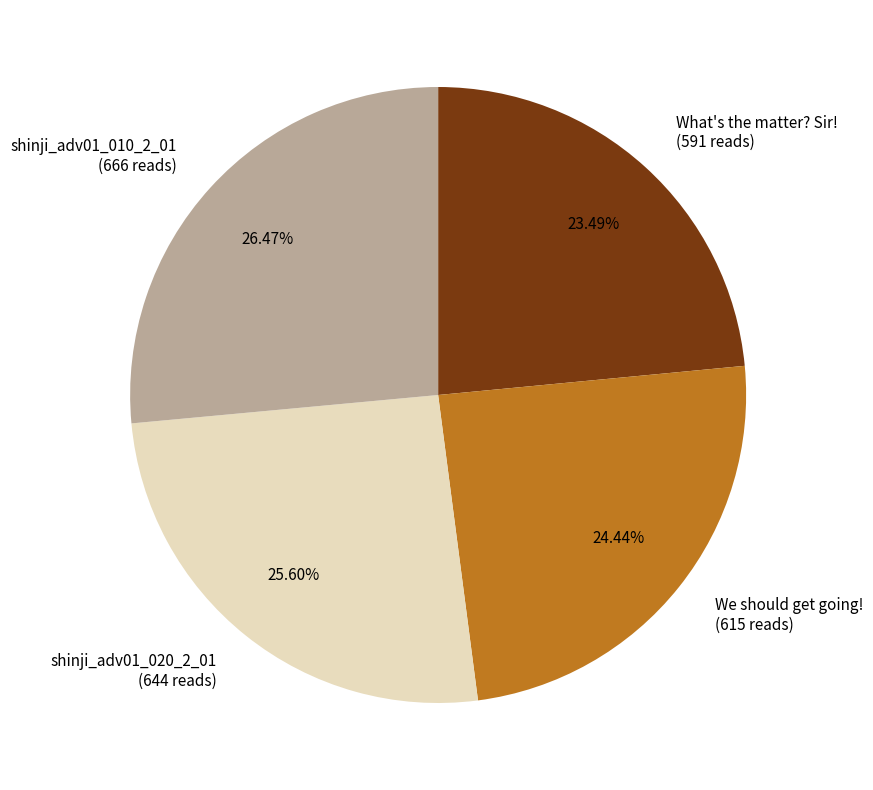

Approximately how many times larger is the value at We should get going! compared to shinji_adv01_020_2_01?

1.0